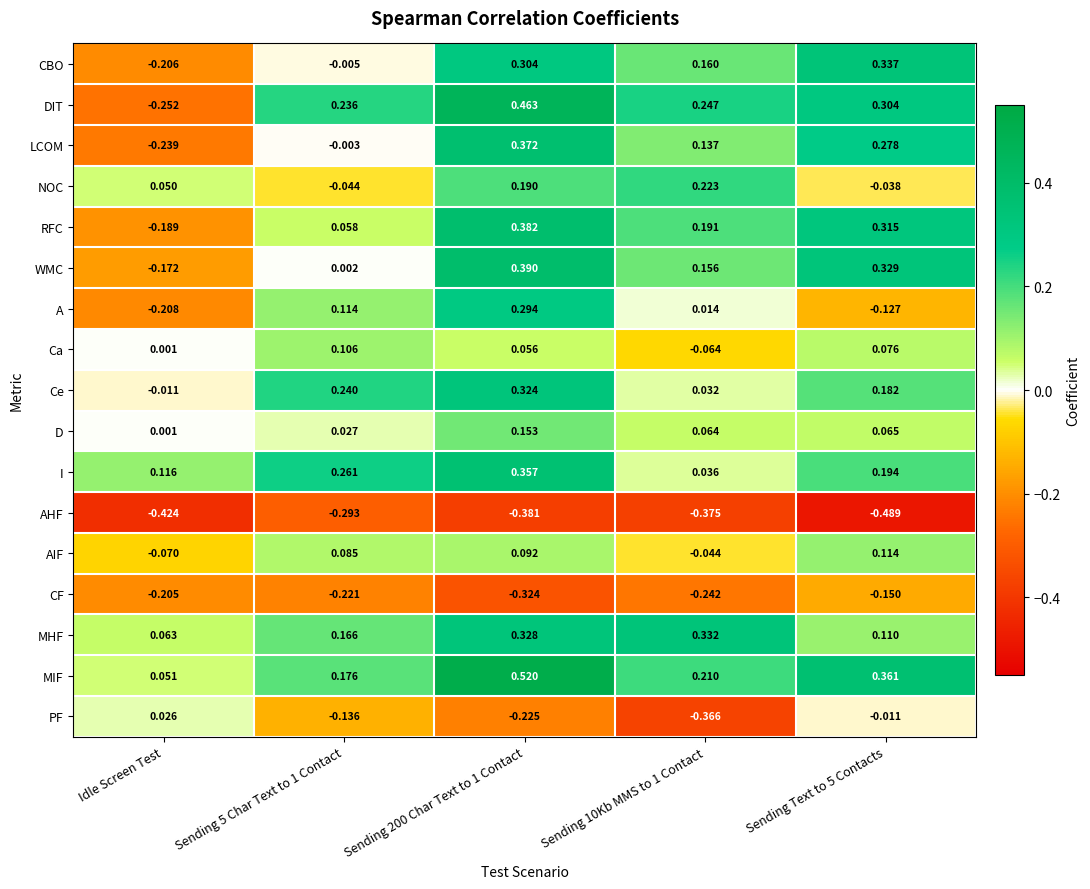

At Sending Text to 5 Contacts, list the series in order from largest to smallest.

MIF, CBO, WMC, RFC, DIT, LCOM, I, Ce, AIF, MHF, Ca, D, PF, NOC, A, CF, AHF